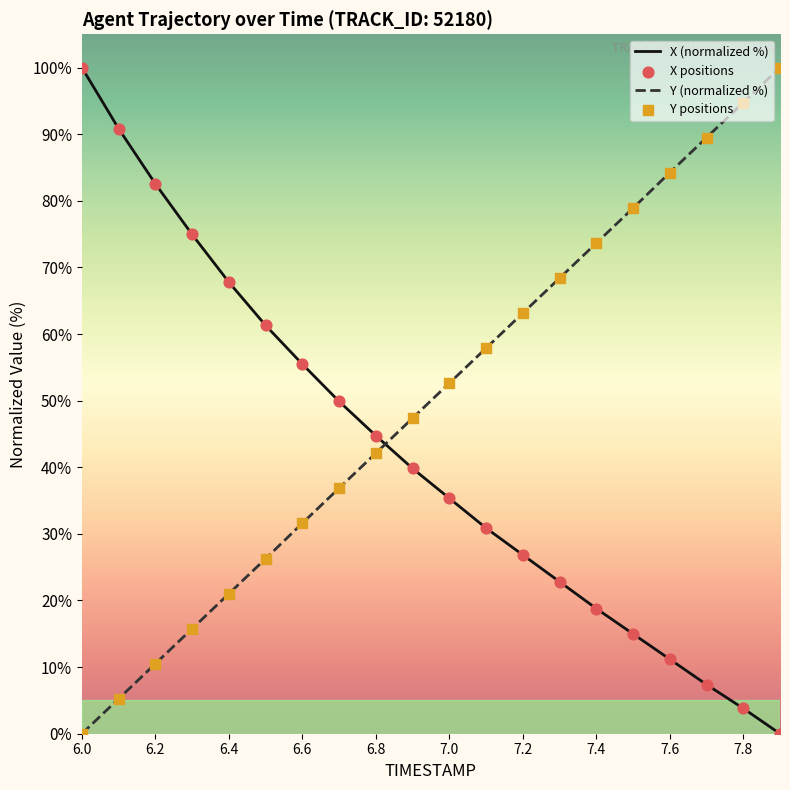

Which series has the largest total across all categories?

Y (normalized %)